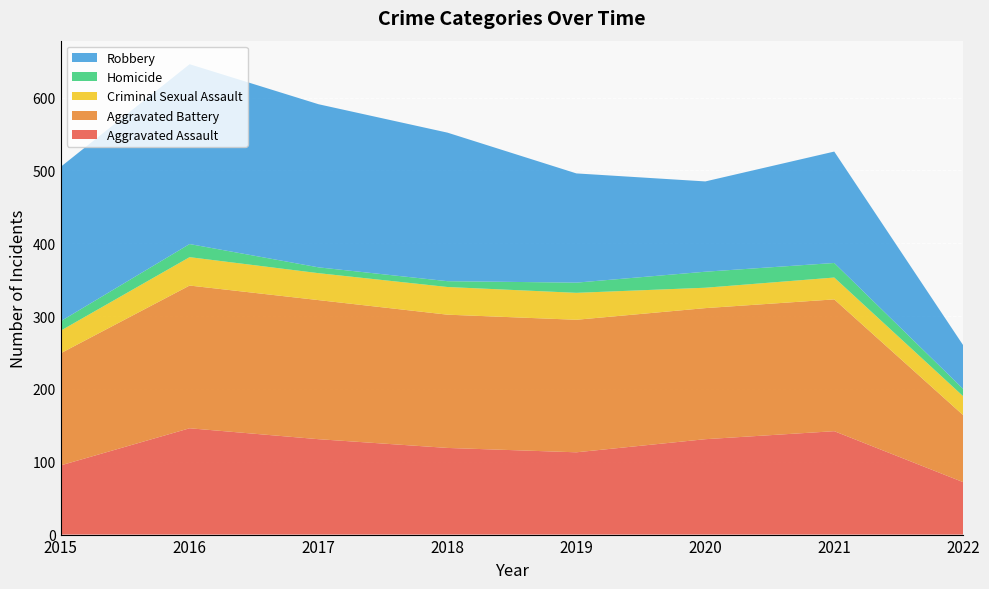

Reading left to right, extract all data points from this chart.

Aggravated Assault: 2015=95	2016=146	2017=131	2018=119	2019=113	2020=131	2021=142	2022=72
Aggravated Battery: 2015=154	2016=196	2017=191	2018=183	2019=182	2020=180	2021=181	2022=92
Criminal Sexual Assault: 2015=31	2016=39	2017=37	2018=38	2019=37	2020=28	2021=30	2022=26
Homicide: 2015=13	2016=18	2017=8	2018=8	2019=14	2020=22	2021=20	2022=10
Robbery: 2015=212	2016=247	2017=224	2018=204	2019=150	2020=124	2021=153	2022=60